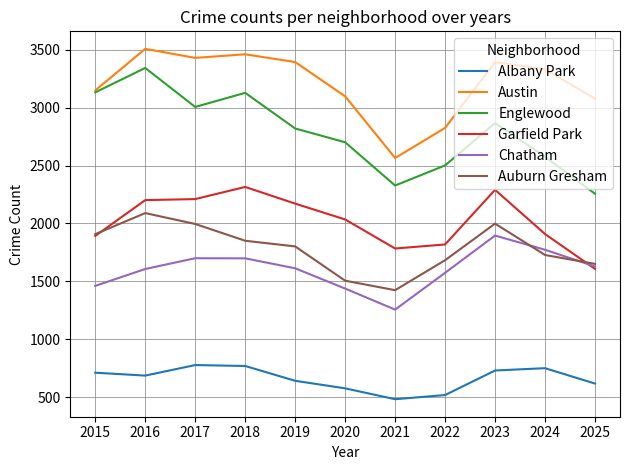

What is the maximum value for Chatham?

1895